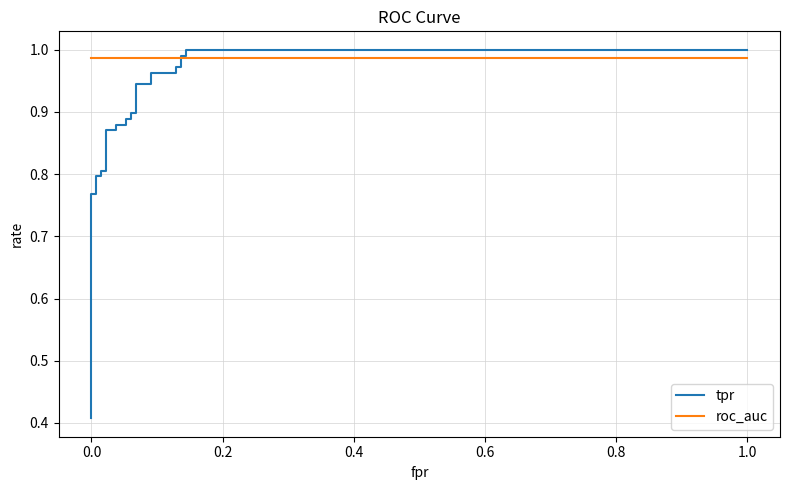

How many intersections are there between tpr and roc_auc?

1